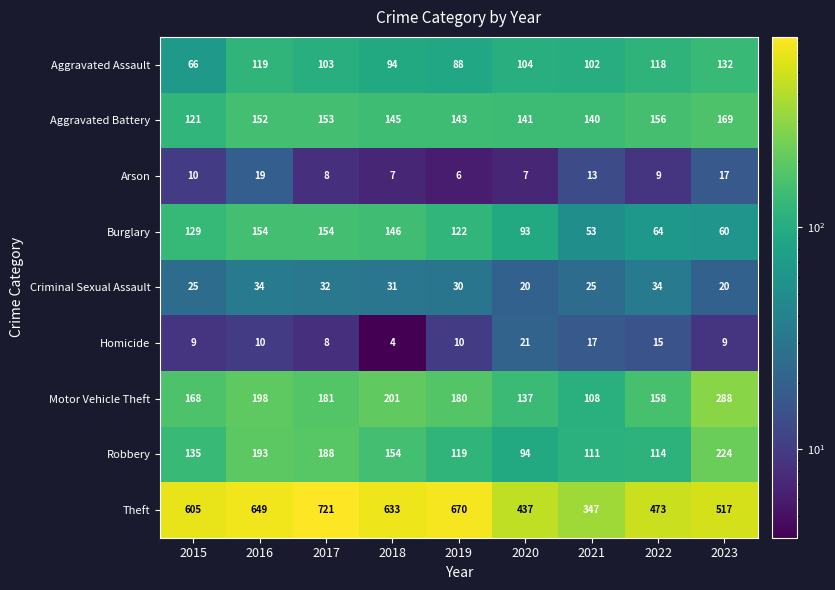

At 2016, list the series in order from largest to smallest.

Theft, Motor Vehicle Theft, Robbery, Burglary, Aggravated Battery, Aggravated Assault, Criminal Sexual Assault, Arson, Homicide